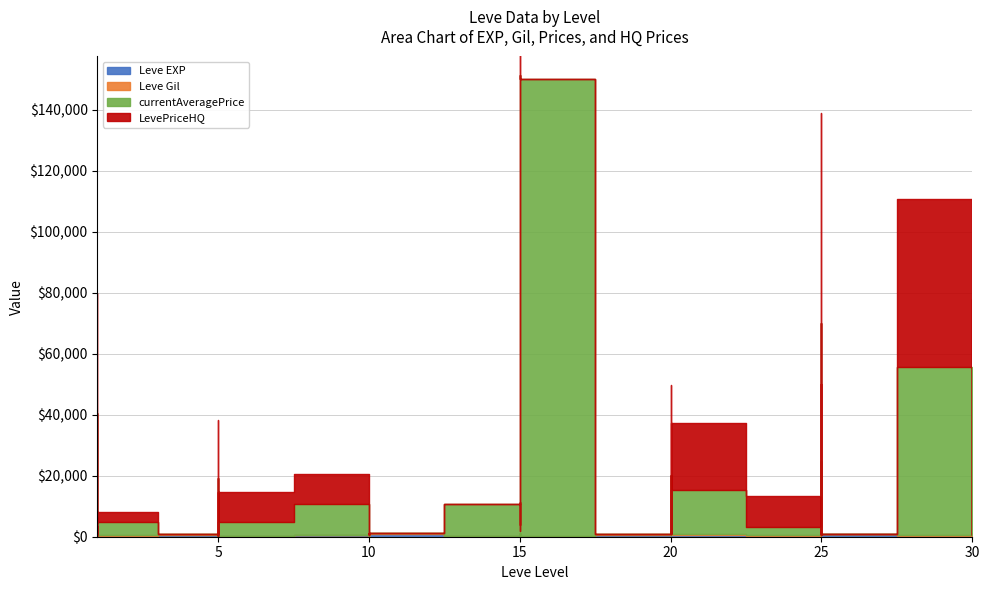

What is the value of the Leve EXP point at the 31st from the left?

390